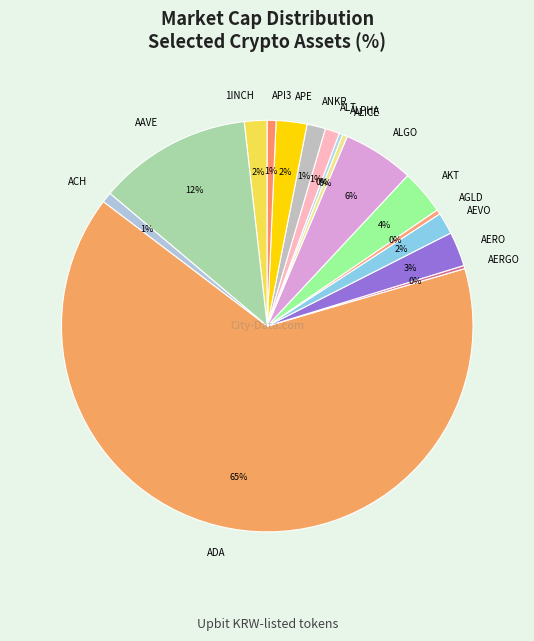

What percentage is the AEVO slice, to the nearest percent?

2%